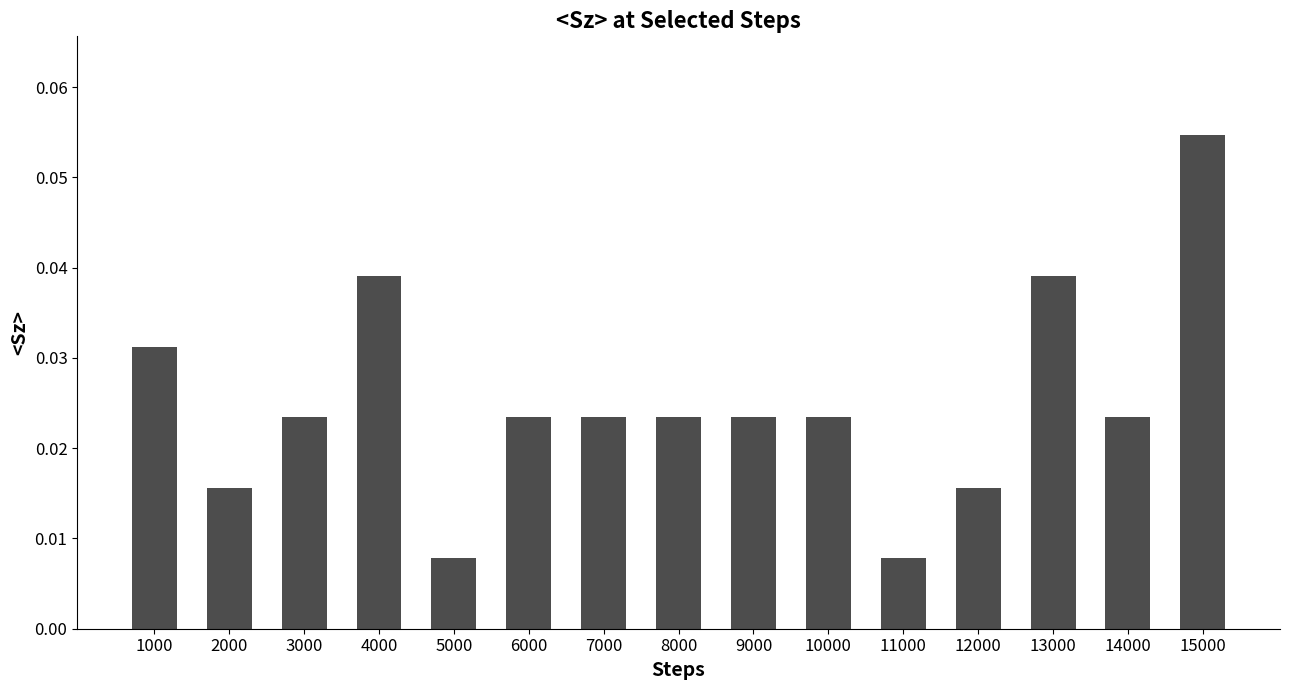

How many values are between 0 and 1?

15